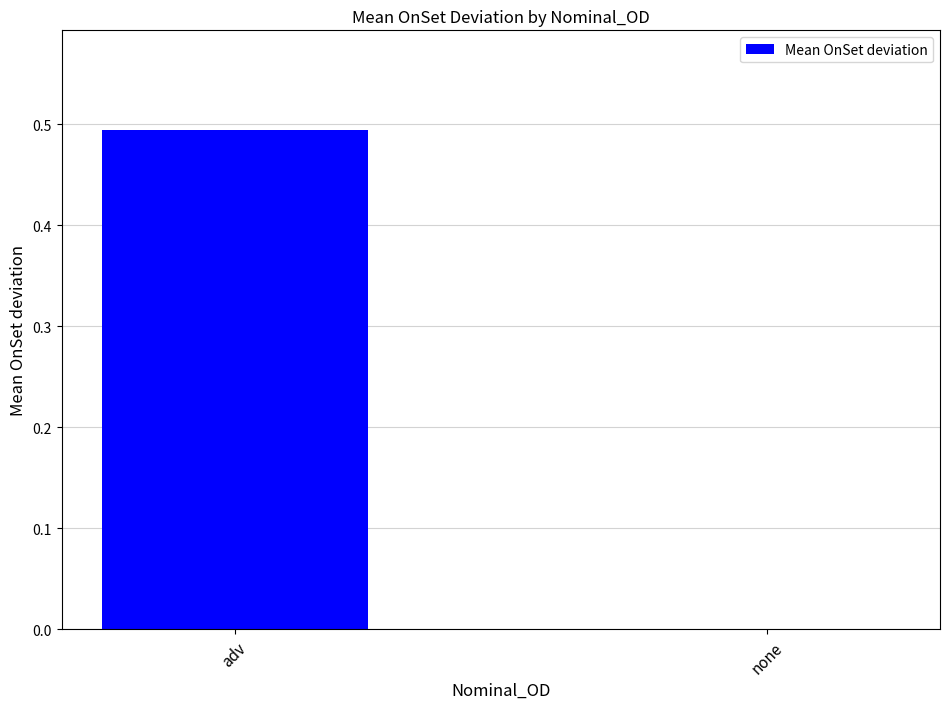

Which has a higher value, adv or none?

adv